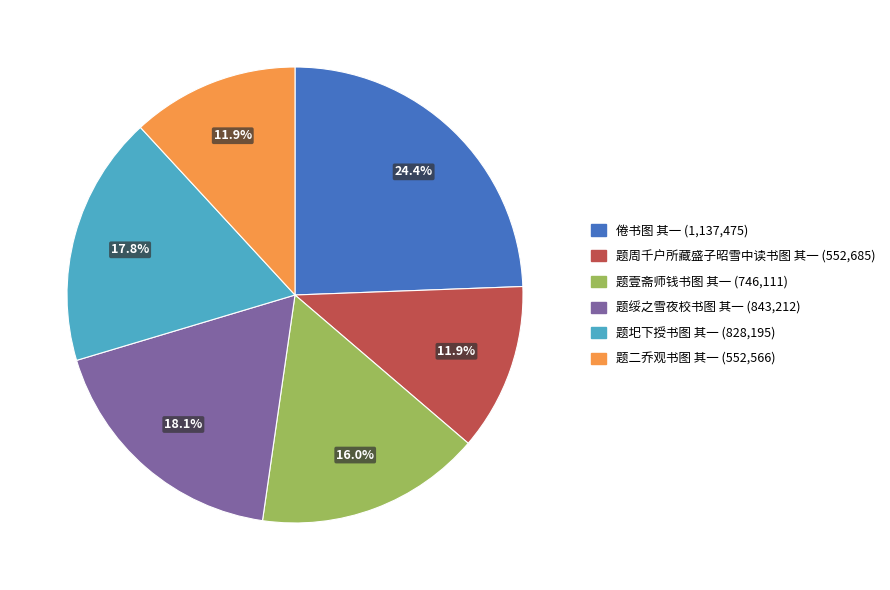

Is it true that 题壹斋师钱书图 其一 is 16% of the pie?

True